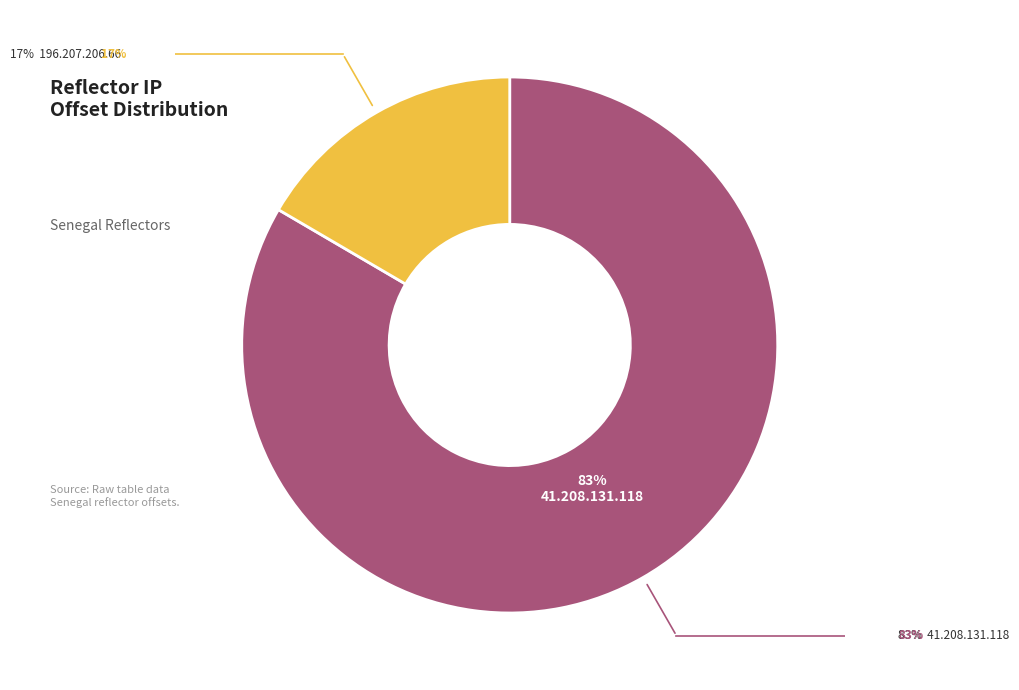

How many slices are in this pie chart?

2